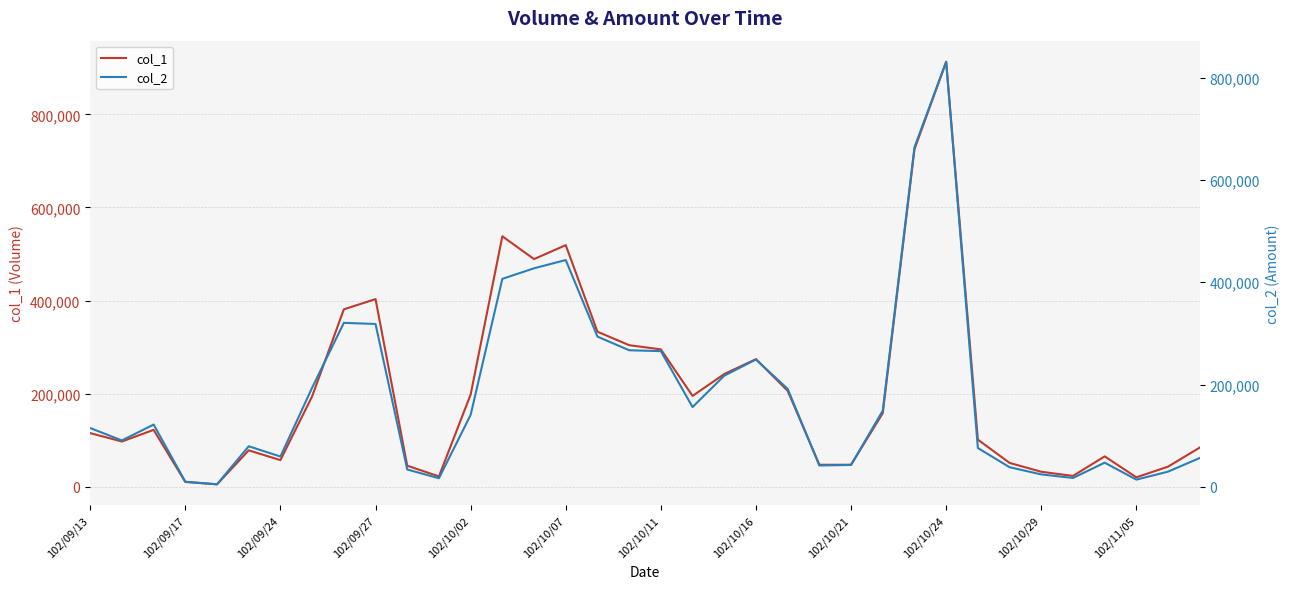

Which category has the highest value in the col_1 series?

102/10/24